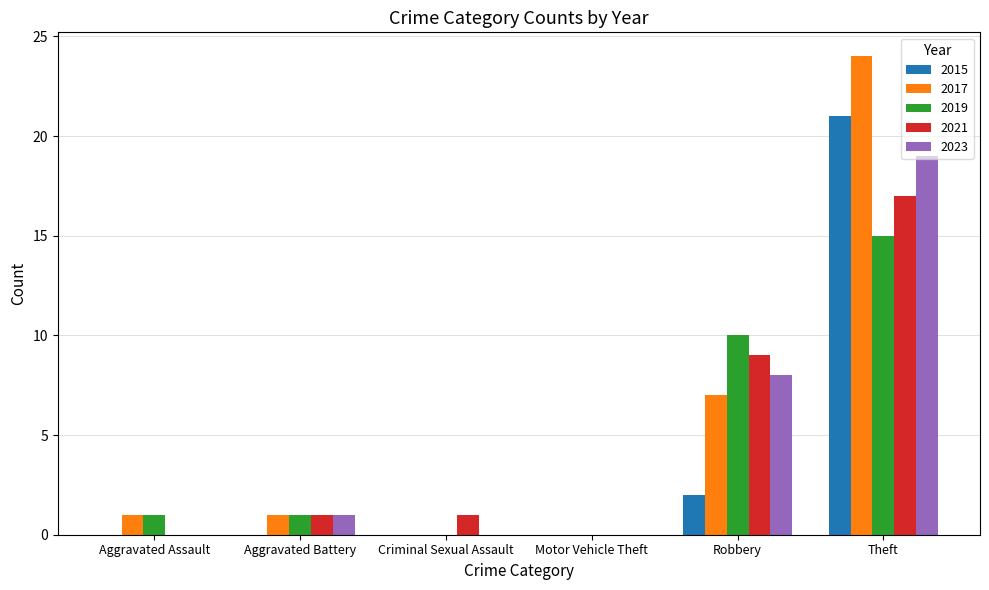

What is the sum of all 2021 values?

28